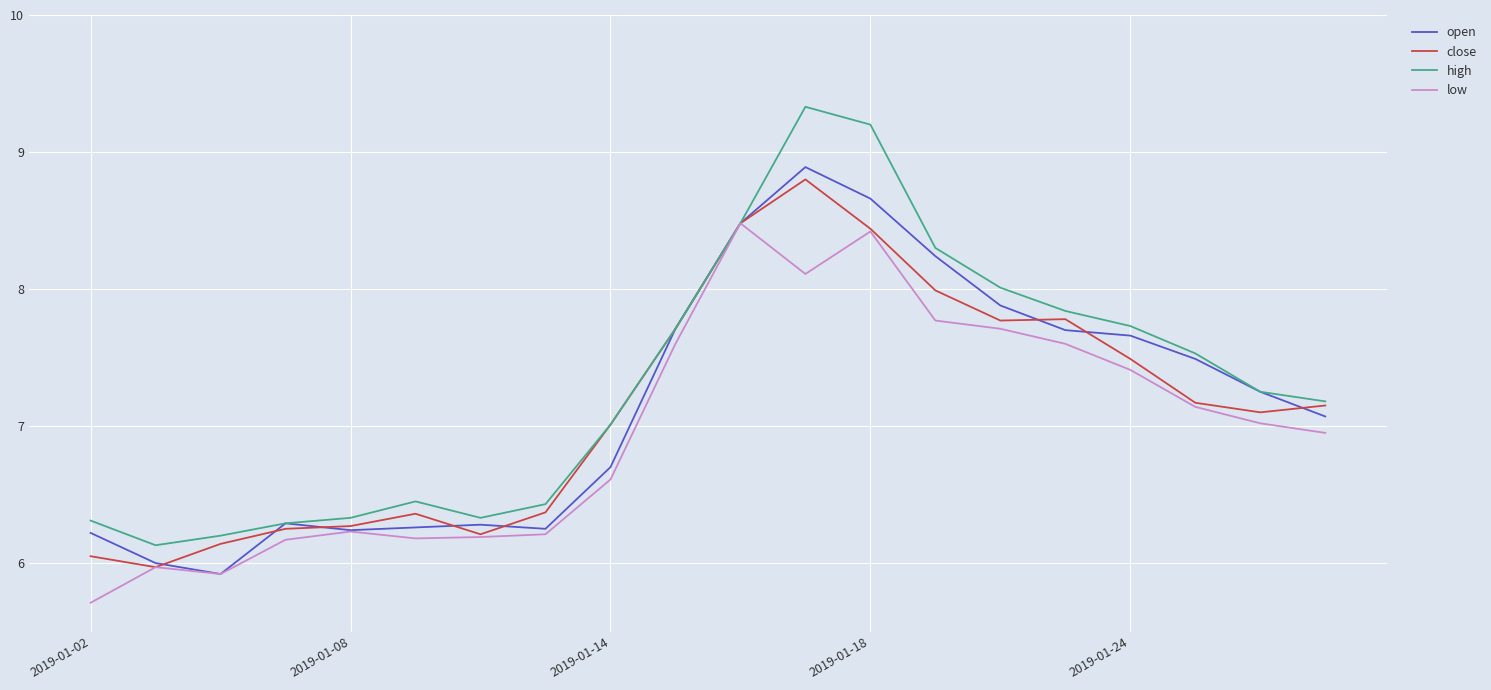

Which series has the largest total across all categories?

high